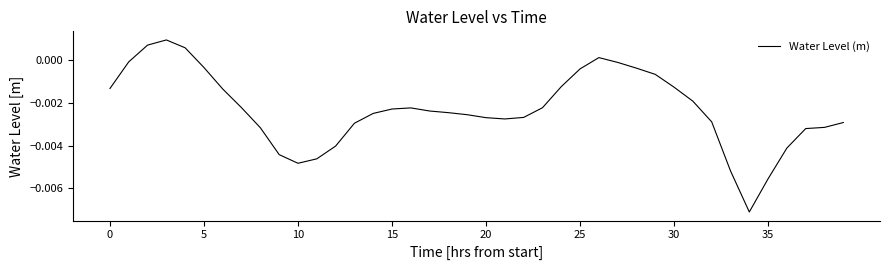

How many values are below zero?

36